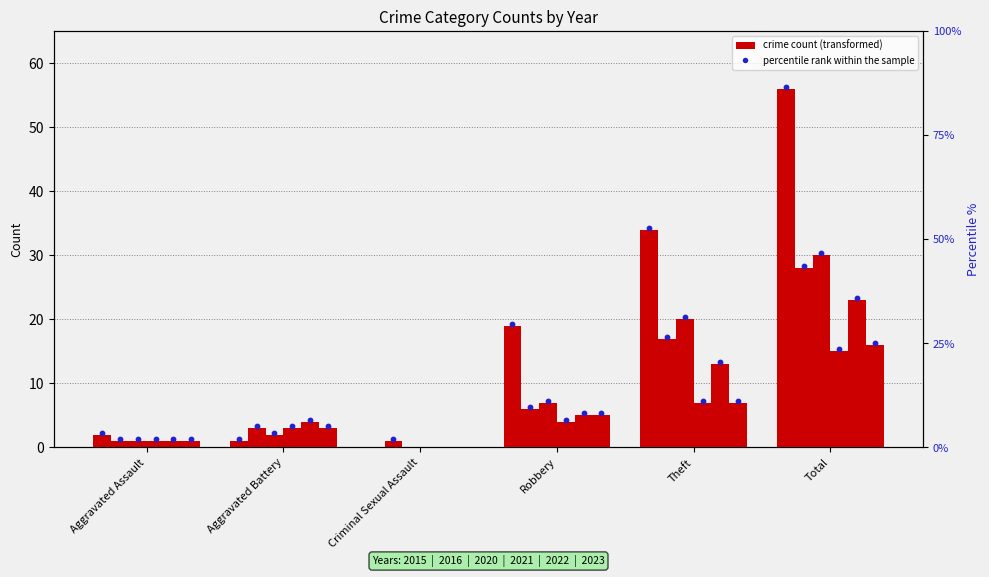

What is the total value across all series at Aggravated Battery?

16